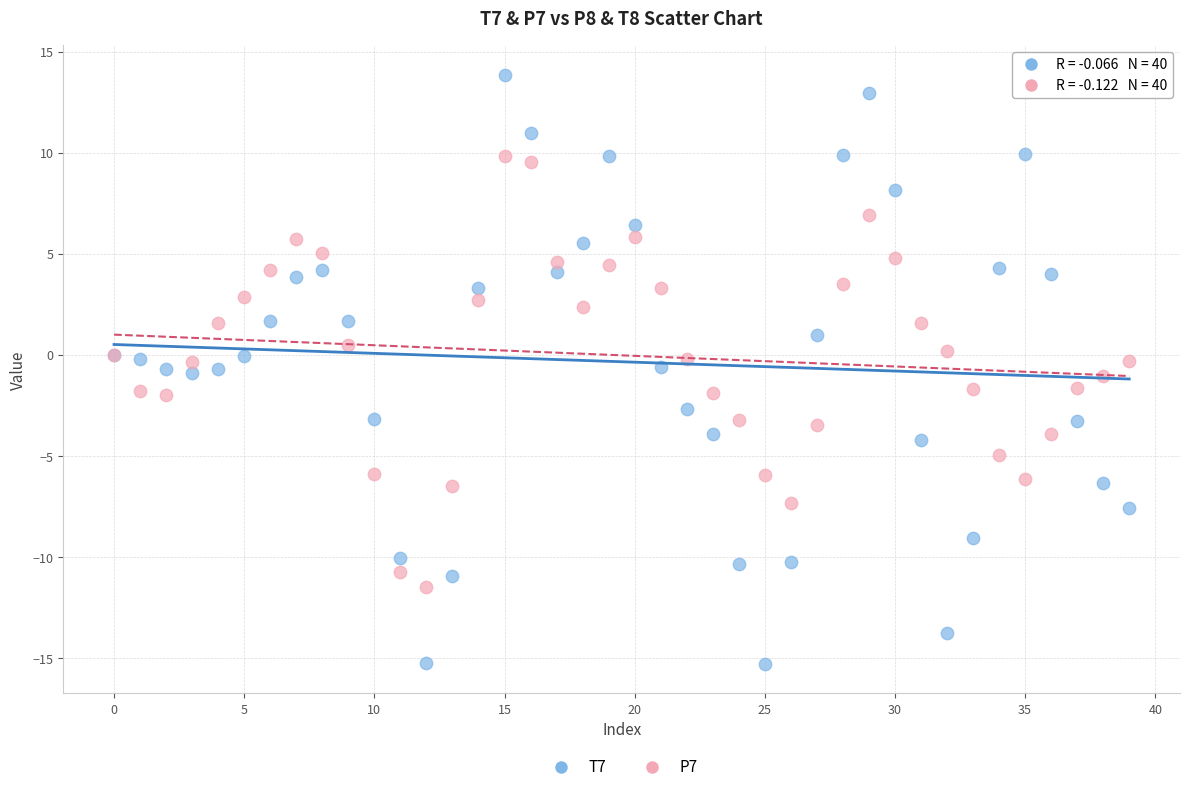

What are all the series names shown in the legend?

T7, P7